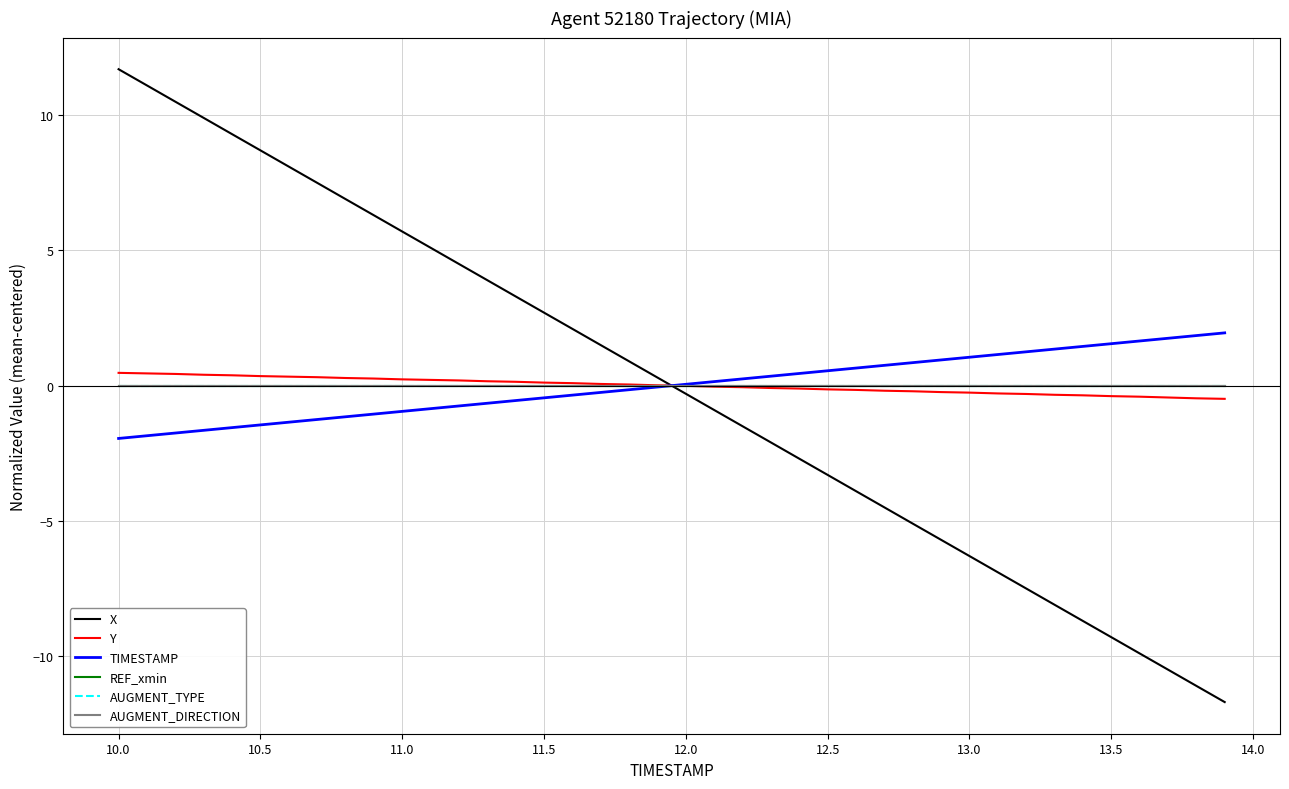

What is the maximum value for Y?

0.5